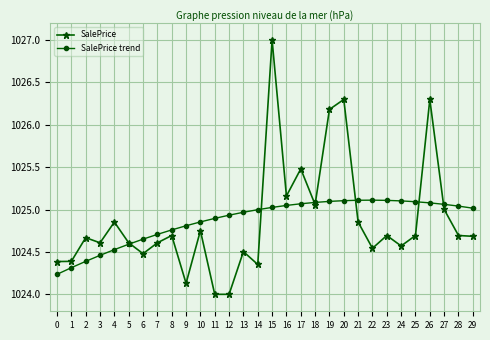

What is the difference between the SalePrice values at 15 and 1?

2.6